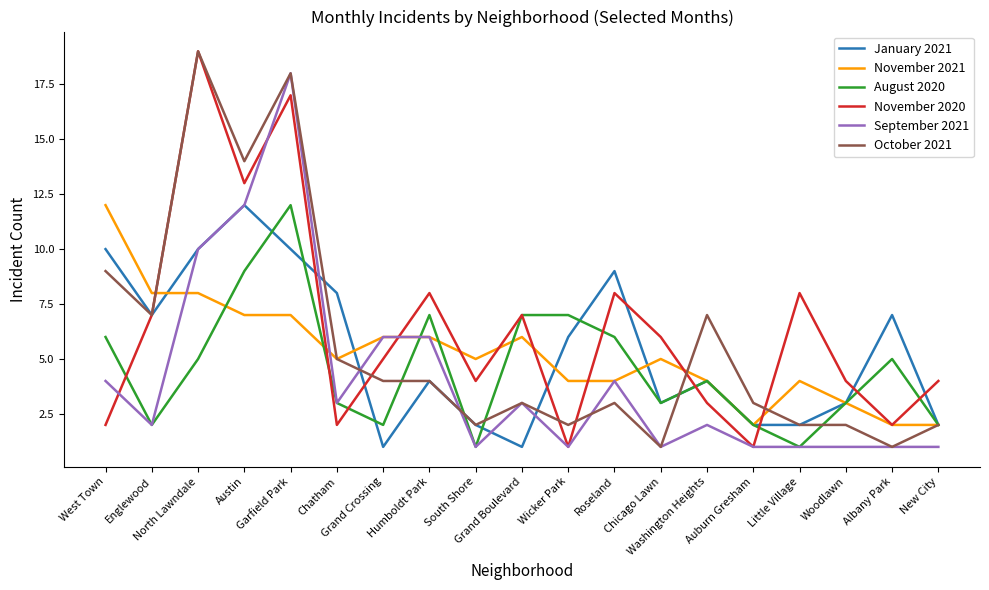

What position from the left is Grand Boulevard?

10